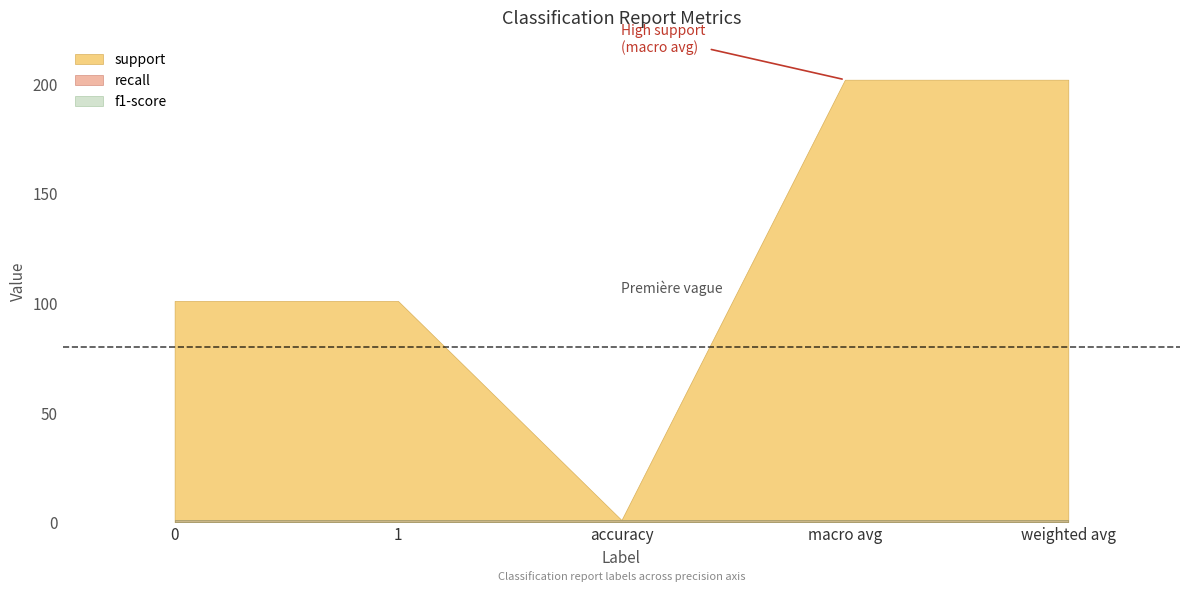

How many data points does each series have?

5